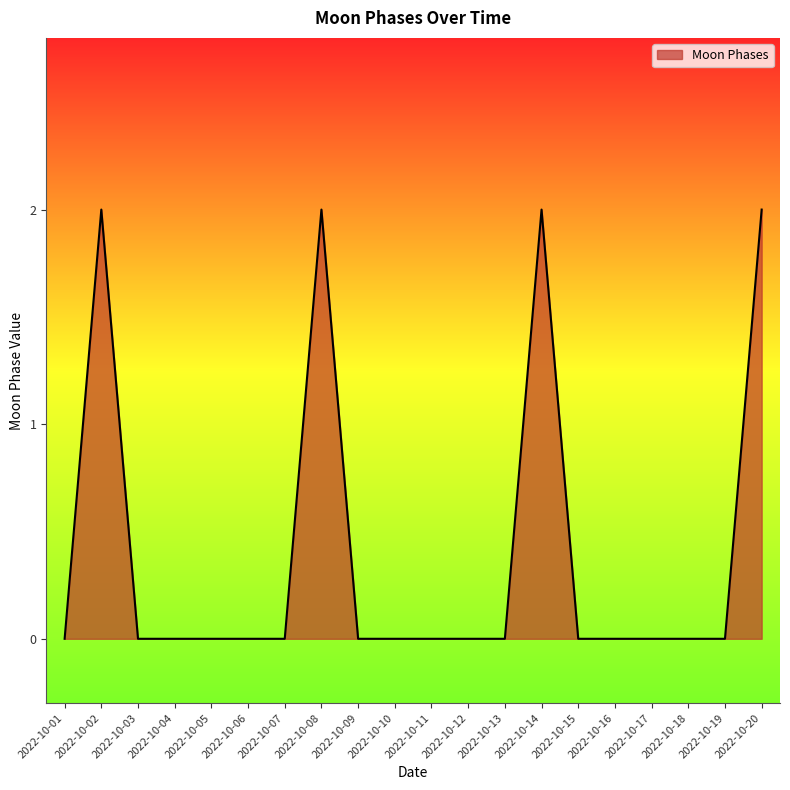

Does the chart have visible grid lines?

No